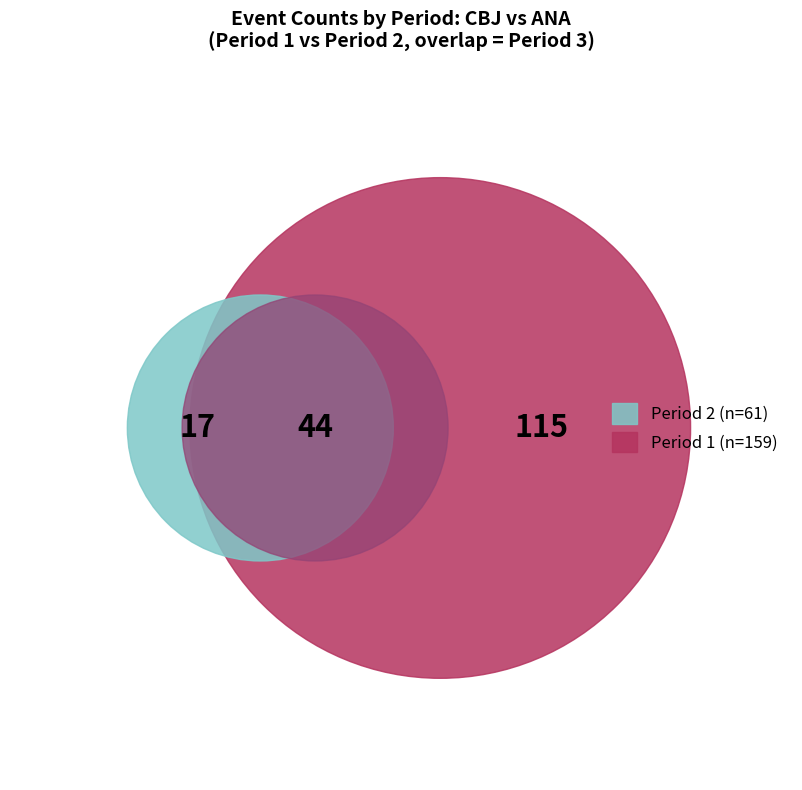

Does Period 1 represent more than half of the total?

Yes